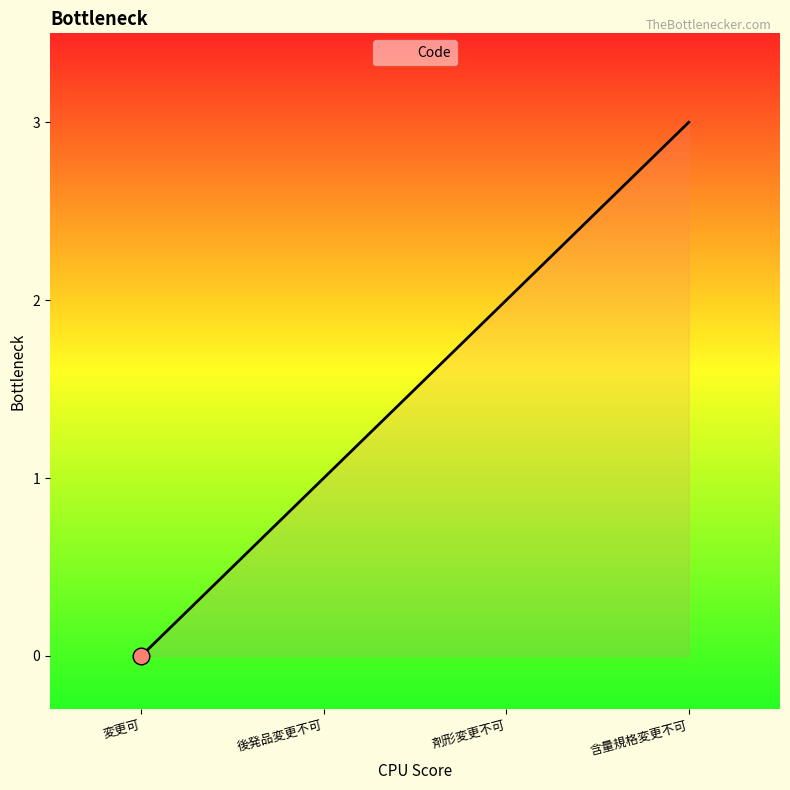

What value does the data have at 含量規格変更不可?

3